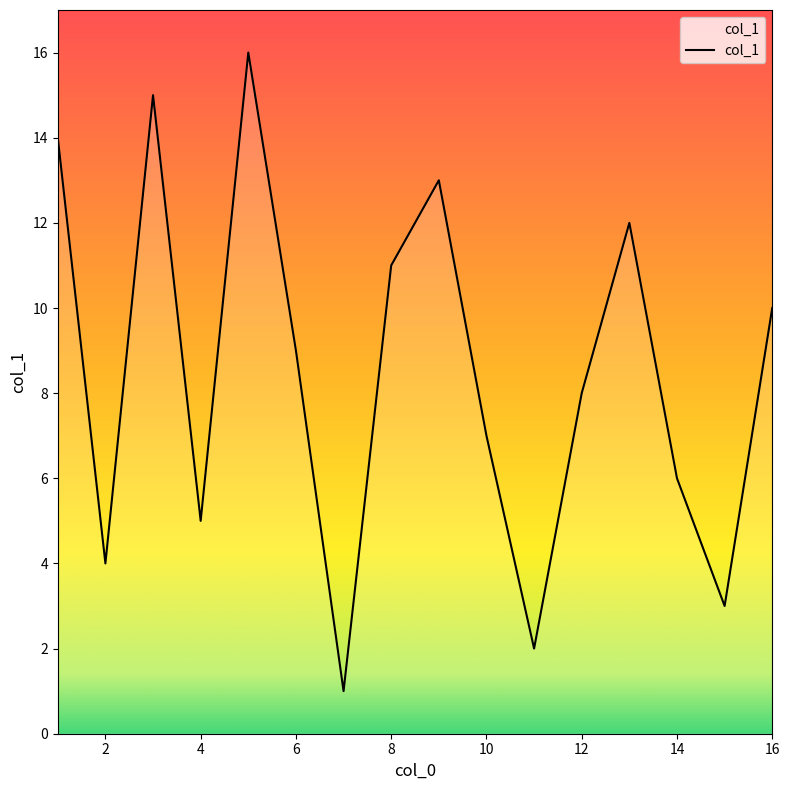

What is the difference between the maximum and minimum values?

15